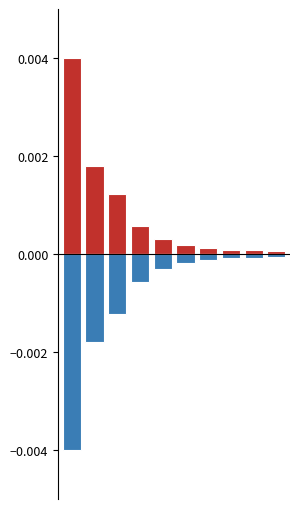

List the labels in order of col_1_neg value, smallest first.

0, 1, 2, 3, 4, 5, 6, 7, 8, 9